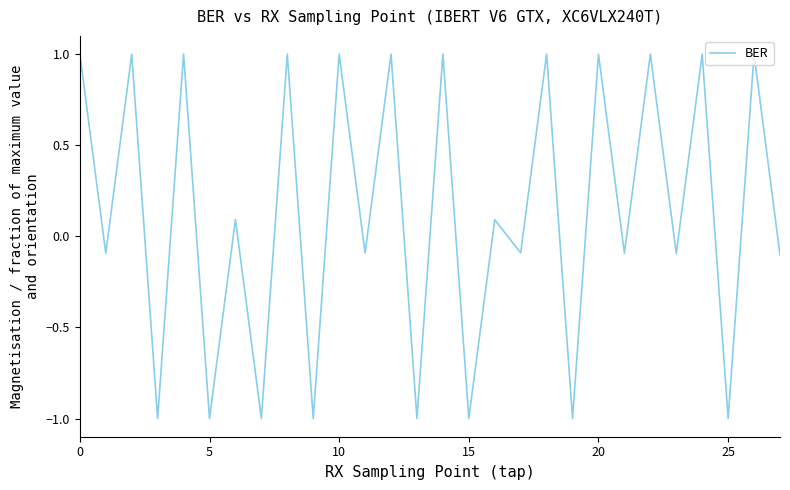

What is the greatest value displayed?

1.0